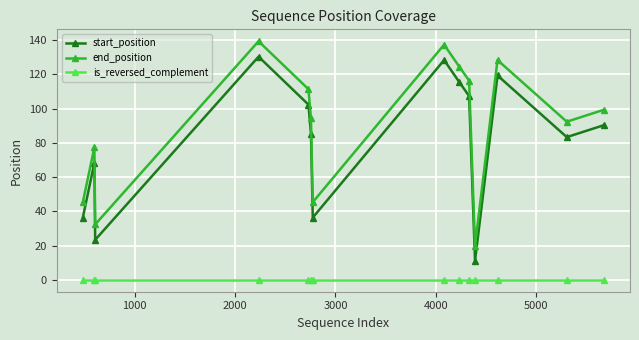

What is the greatest value displayed?

139.3